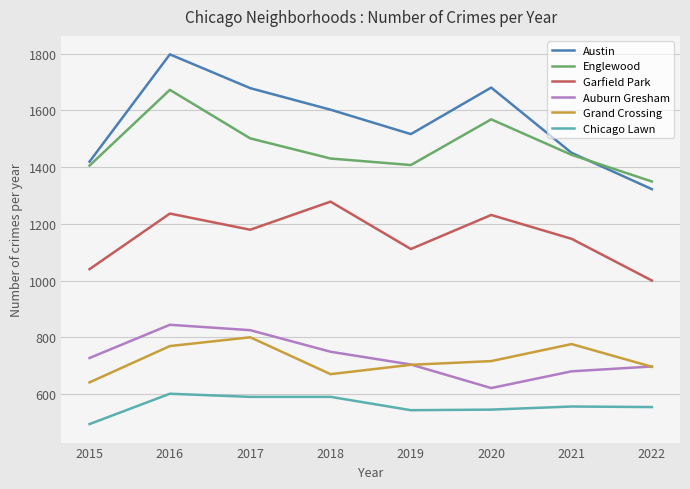

Read the Englewood value at 2017.

1501